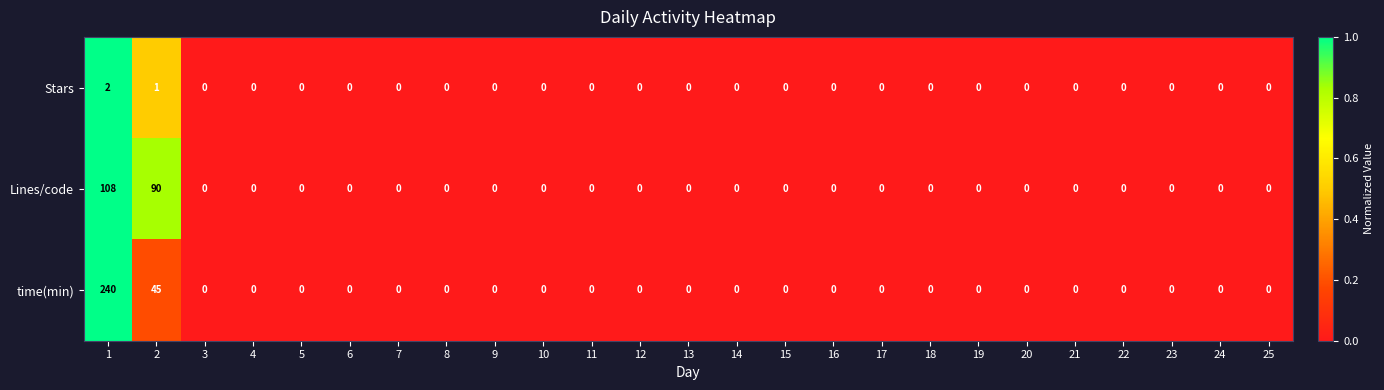

Count the Stars values in the range 0 to 1.

24